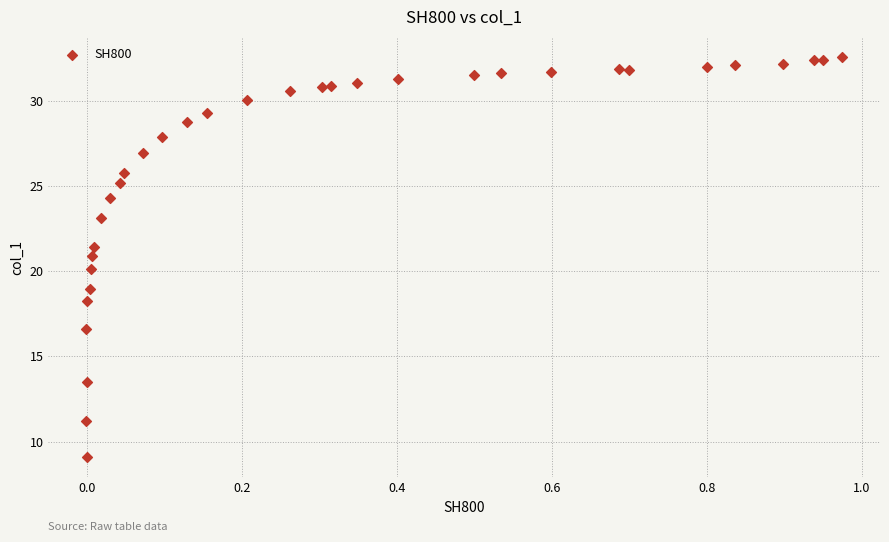

What is the range of Y values (max minus min)?

23.5